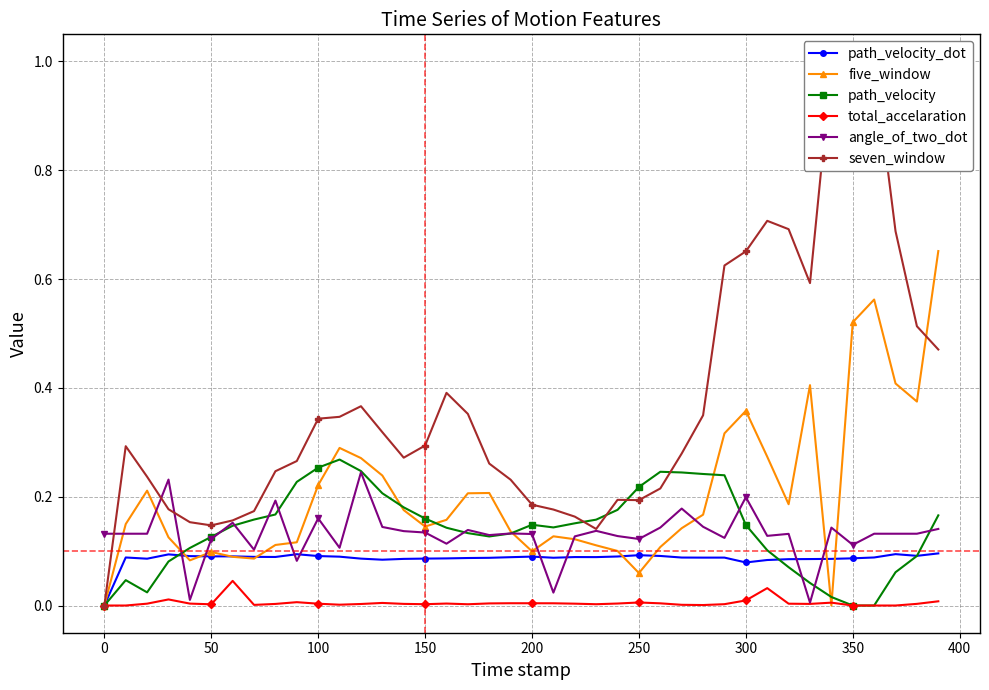

True or false: path_velocity_dot and seven_window intersect in this chart.

False